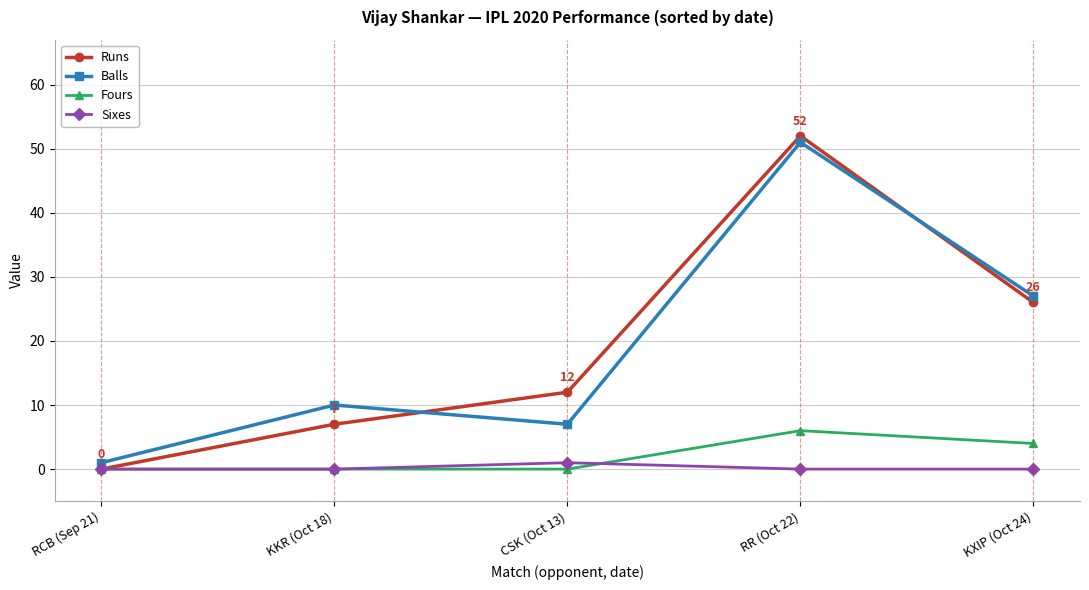

True or false: Fours and Balls intersect in this chart.

False